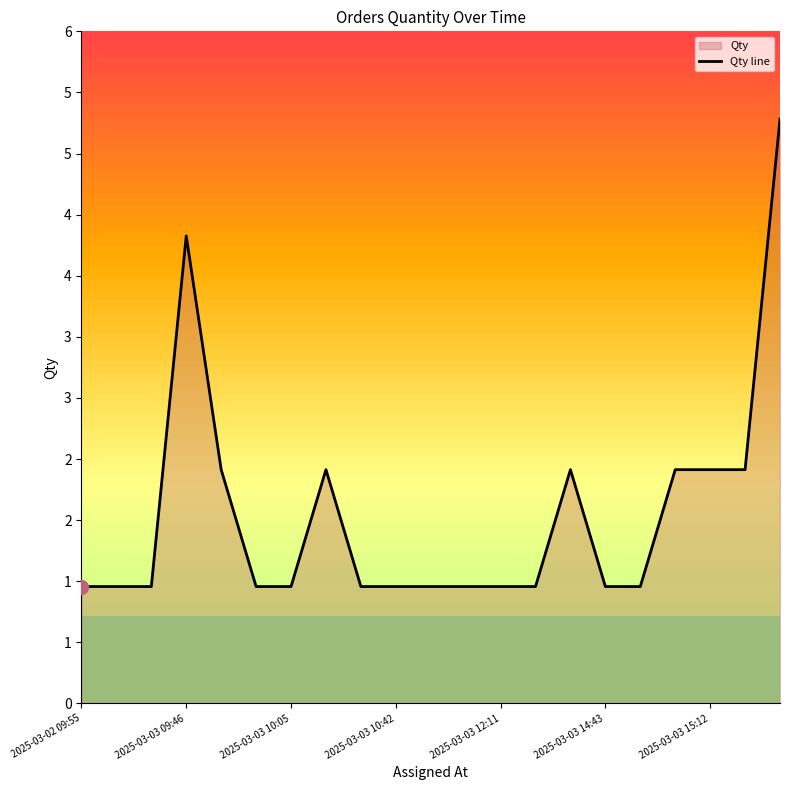

How many series are shown in this chart?

1